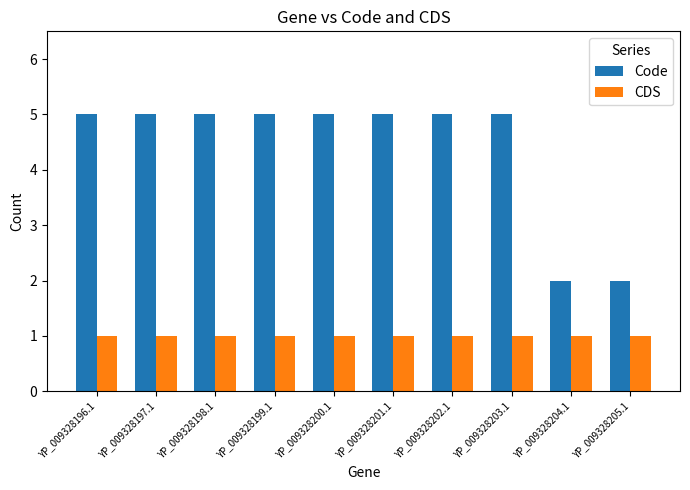

What is the spread (max minus min) of values at YP_009328204.1?

1